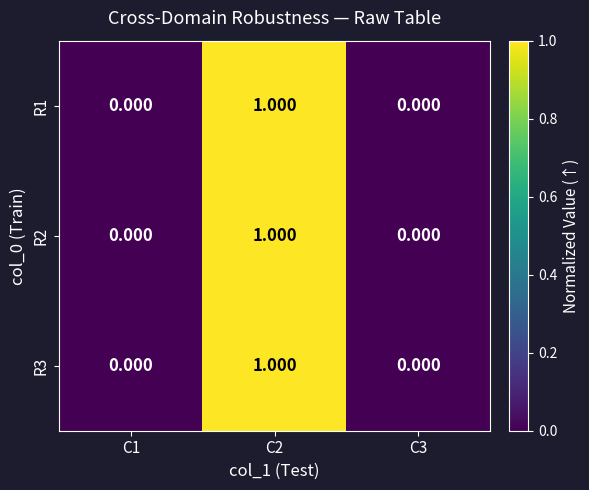

Which series has the widest spread of values?

R2